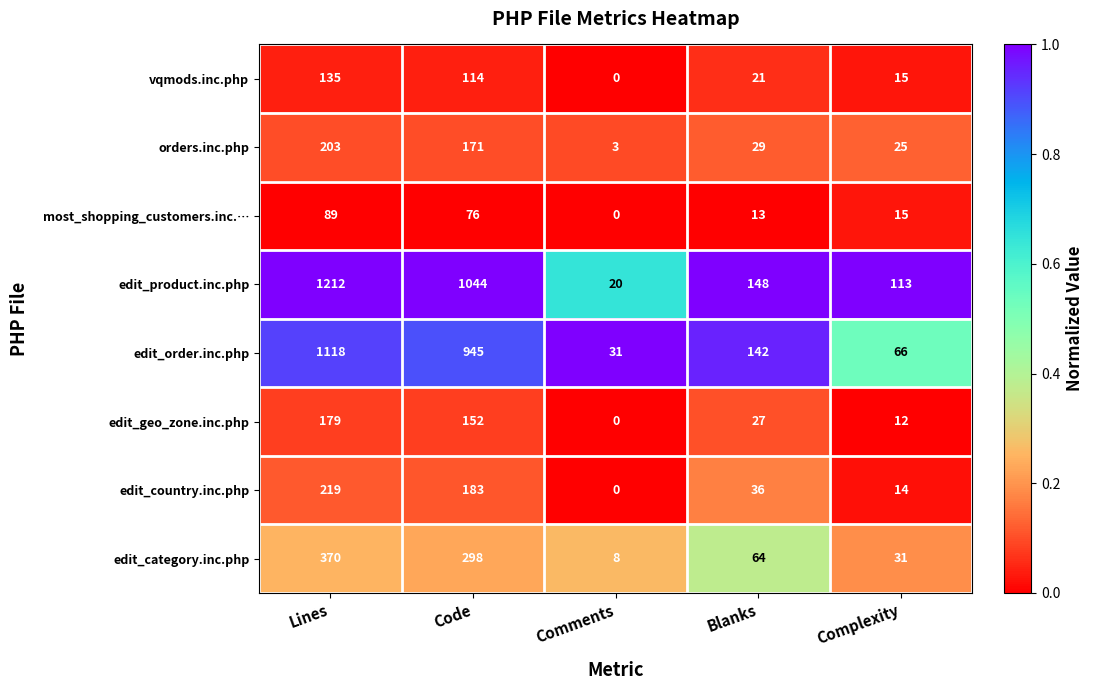

What is the difference between the second highest and minimum values in the edit_order.inc.php series?

914